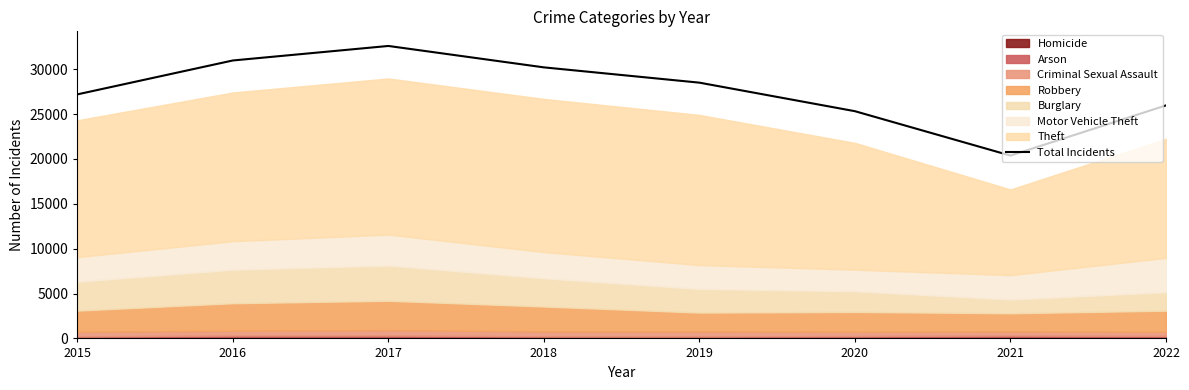

Which has a higher value, 2021 or 2016?

2016